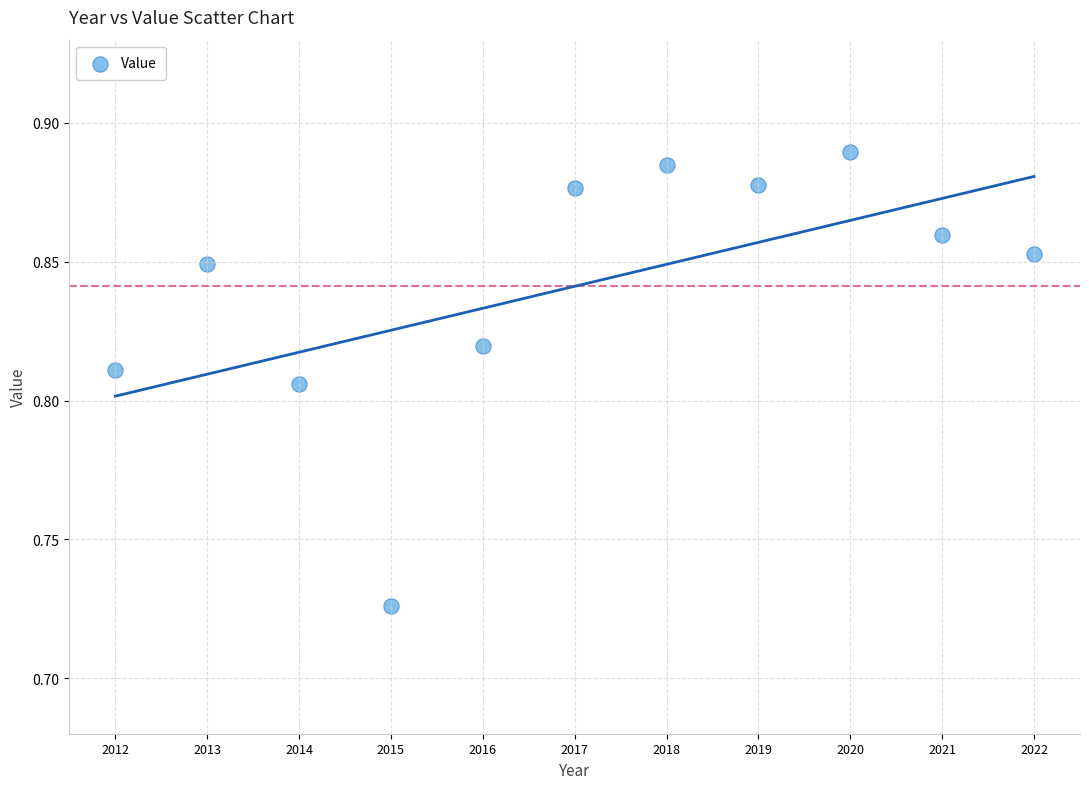

What is the range of X values (max minus min)?

10.0